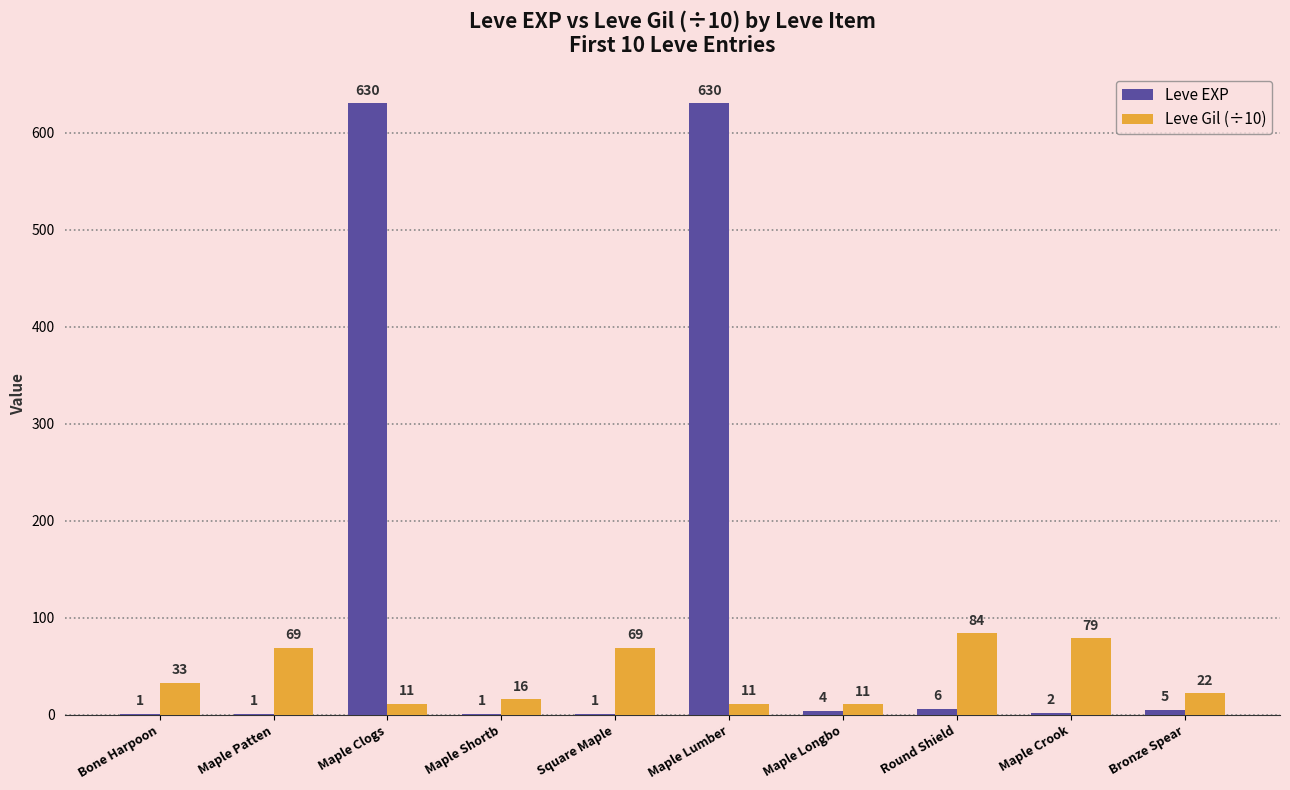

Where does the Leve EXP series first go above 4?

Maple Clogs